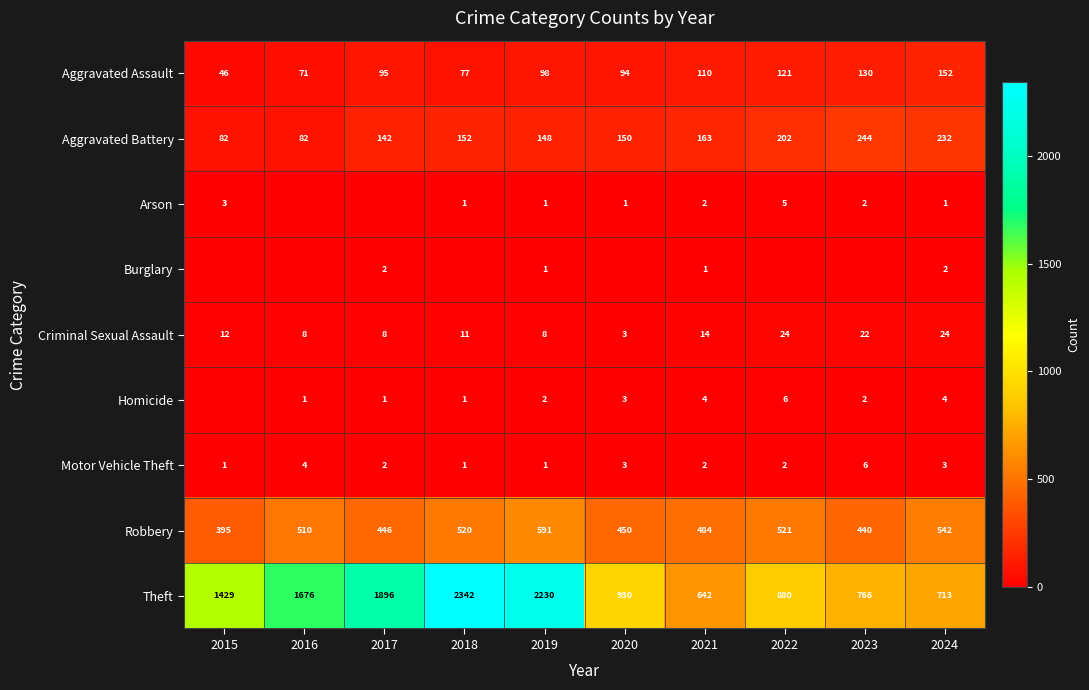

How many values in Arson are above zero?

8